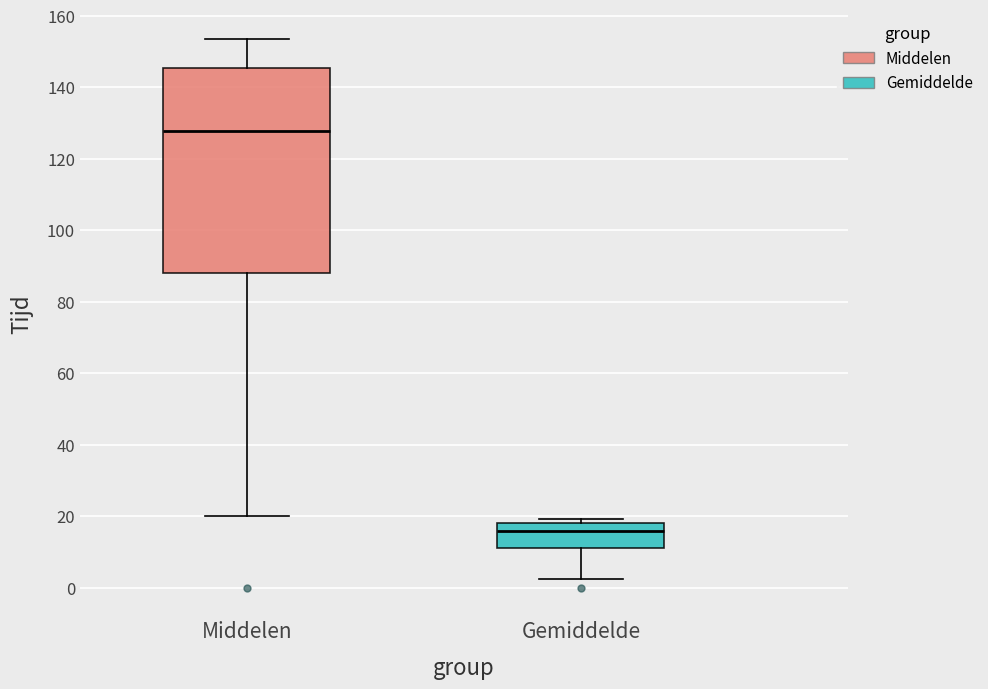

Reading left to right, read every box against the y-axis: the position of its median line, the range the box covers, and the ends of its whiskers. The values are not printed on the chart, so give them approximately, as read against the axis.

Middelen: median 128, box 88 to 146, whiskers 20 to 154
Gemiddelde: median 16, box 12 to 18, whiskers 2 to 20